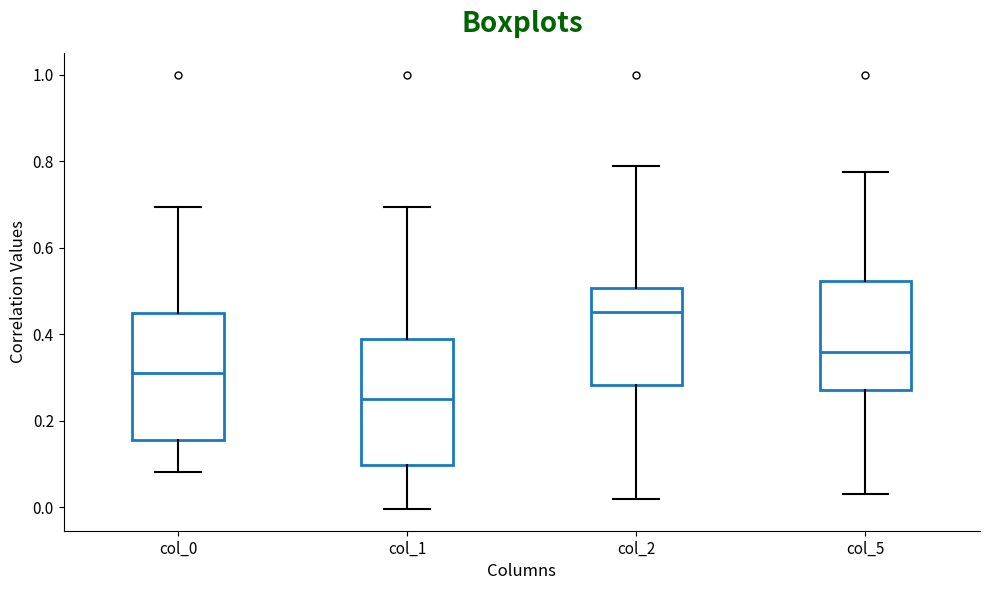

Reading left to right, transcribe this box plot: for each box, give where its median line is, the range the box spans, and where its two whiskers end, as read against the y-axis. The values are not printed on the chart, so give them approximately, as read against the axis.

col_0: median 0.32, box 0.16 to 0.44, whiskers 0.08 to 0.70
col_1: median 0.24, box 0.10 to 0.38, whiskers 0.00 to 0.70
col_2: median 0.46, box 0.28 to 0.50, whiskers 0.02 to 0.78
col_5: median 0.36, box 0.28 to 0.52, whiskers 0.02 to 0.78